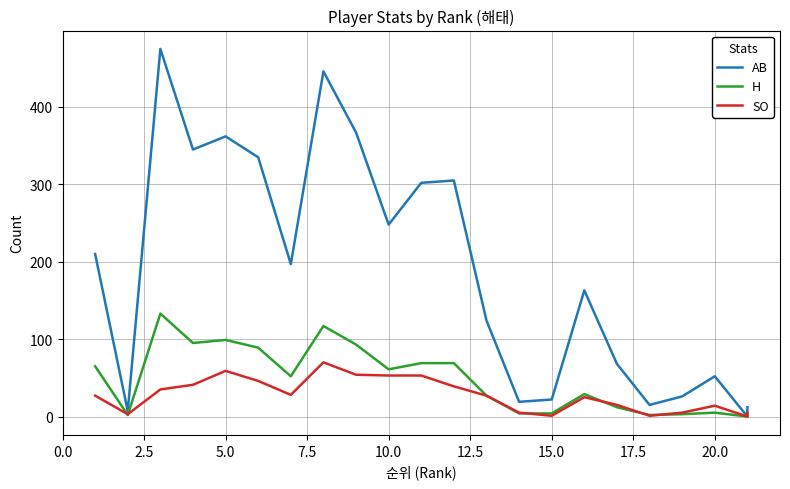

How many values in the AB series exceed 163?

11